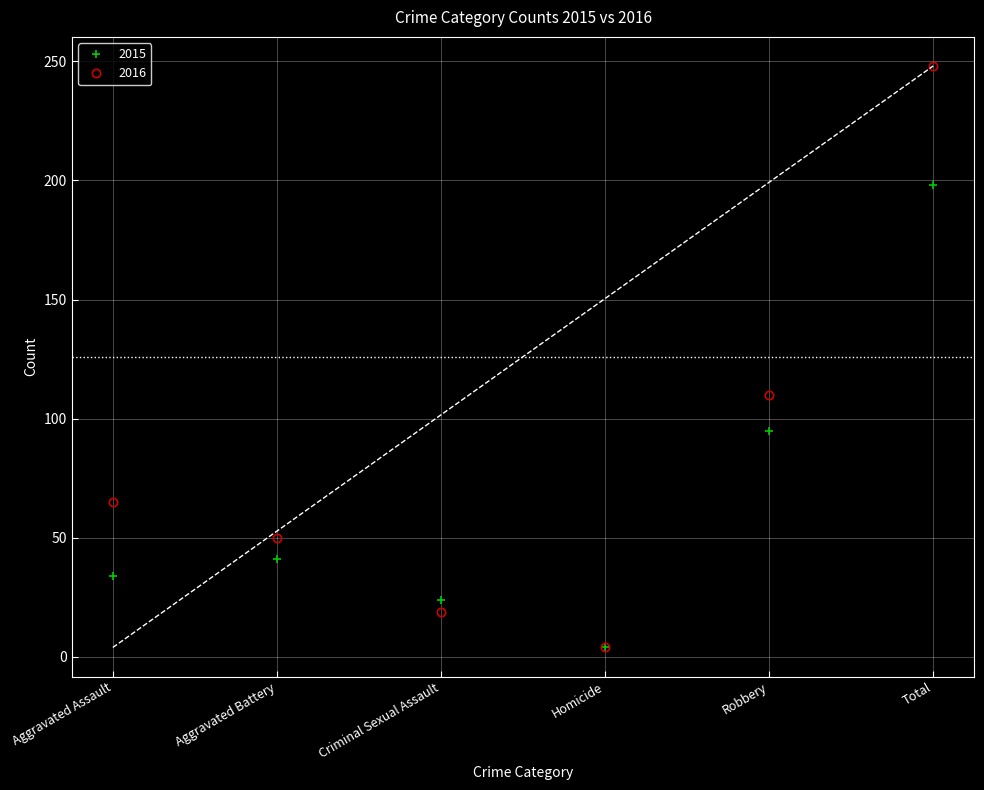

The value of 2015 at Robbery is 65. True or false?

False